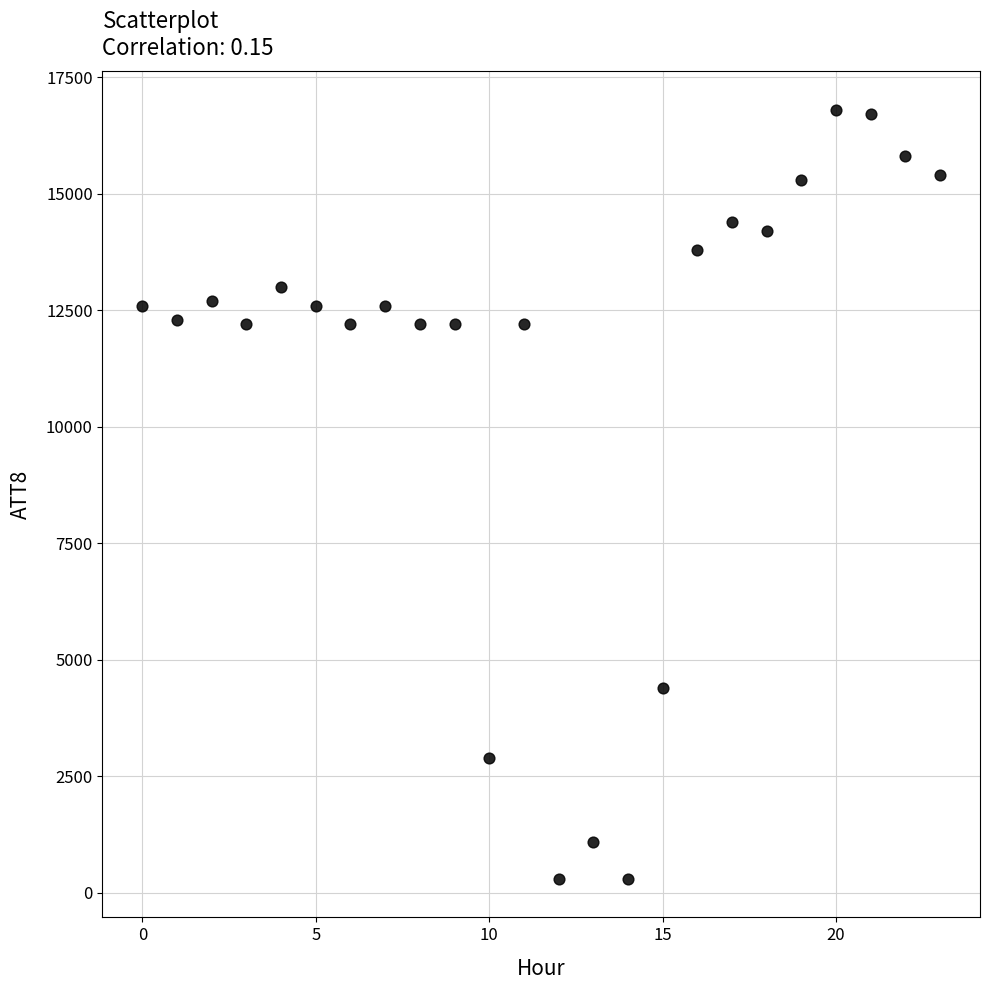

What is the range of Y values (max minus min)?

16500